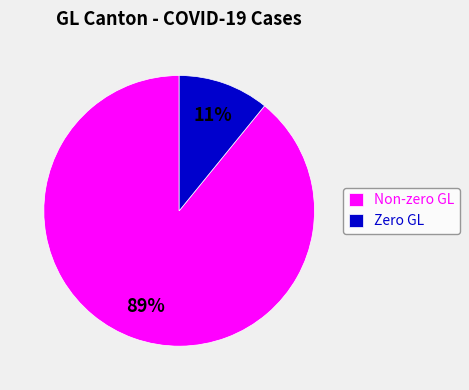

Is there any slice that represents more than half of the pie?

Yes